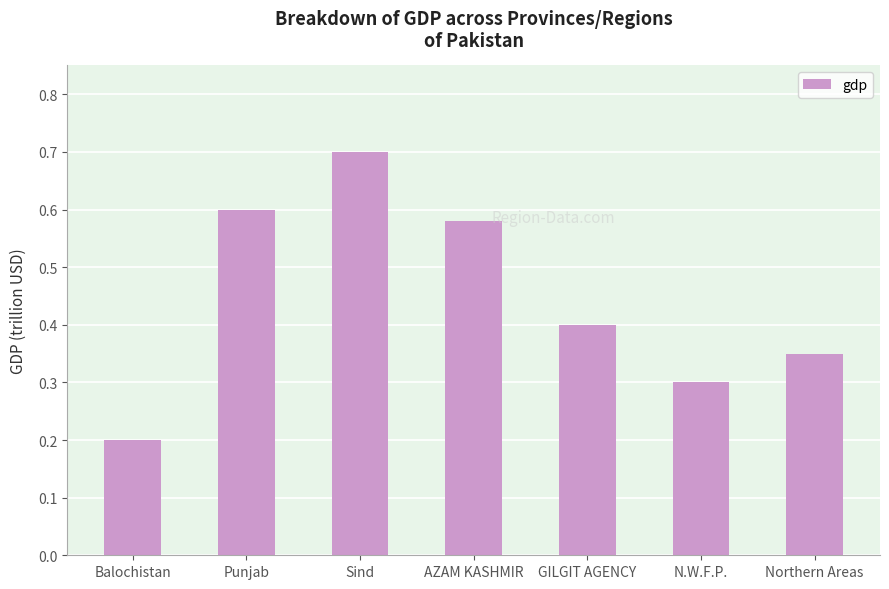

What is the change in value from AZAM KASHMIR to GILGIT AGENCY?

-0.2